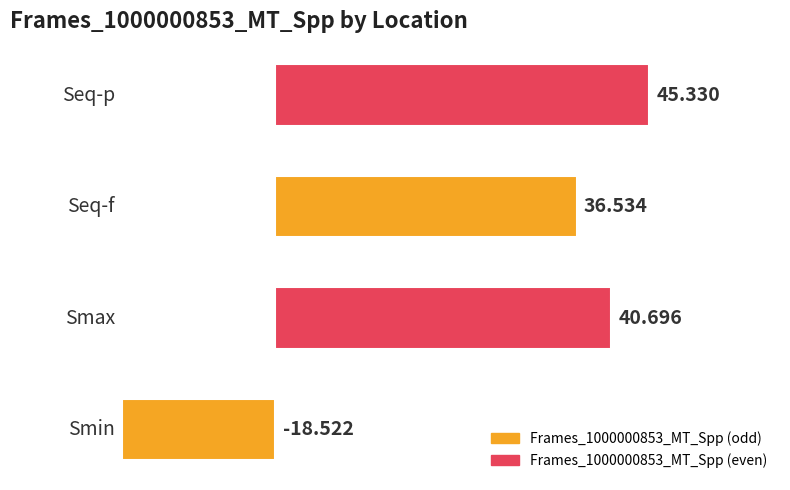

How many data points are less than 40?

2